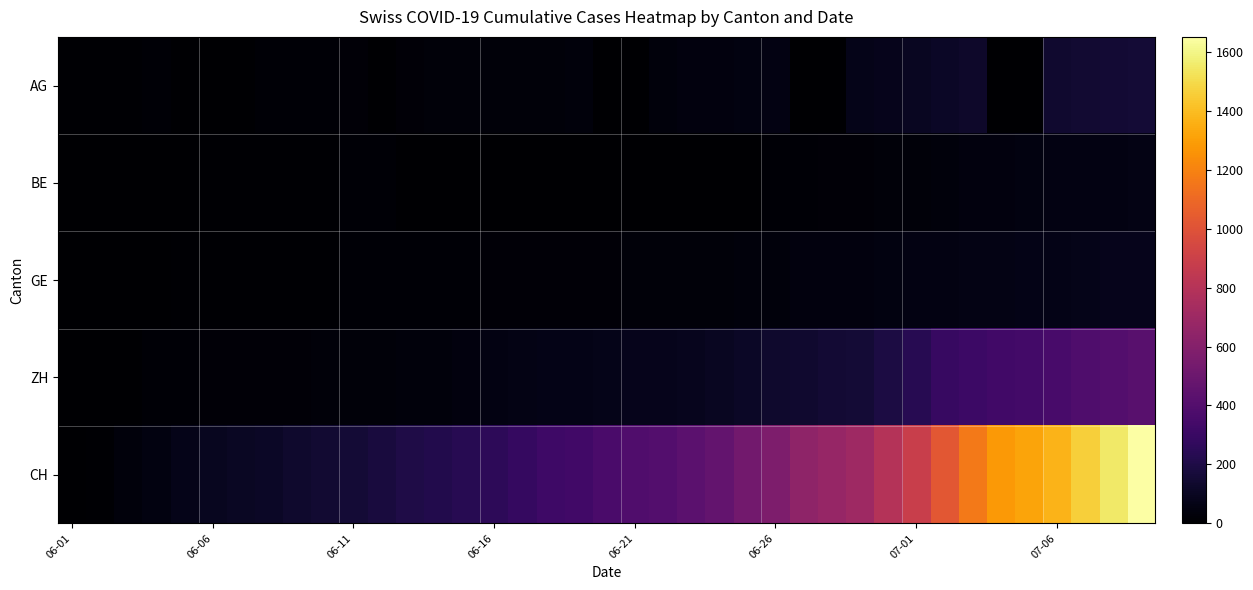

Reading right to left, list all the values displayed in this chart.

AG: 160	153	144	137	0	0	128	115	102	81	73	0	0	53	47	40	40	38	0	0	34	30	30	29	28	26	25	0	21	19	19	17	0	0	0	15	12	12	9
BE: 59	57	53	52	49	43	39	35	29	27	25	21	19	18	0	0	0	0	0	0	0	0	0	0	0	0	0	17	14	9	9	8	8	8	6	4	2	1	0
GE: 82	78	74	68	66	62	60	55	54	50	44	43	39	36	34	30	30	29	29	25	21	21	20	20	18	18	18	14	14	12	12	11	11	8	7	6	4	1	0
ZH: 424	405	382	356	337	329	316	293	237	189	161	152	141	129	110	103	87	83	80	75	68	67	62	52	45	38	33	30	28	26	23	23	23	23	19	13	5	2	0
CH: 1651	1549	1458	1373	1321	1278	1166	1023	885	799	709	674	641	570	526	468	436	402	387	362	331	320	284	257	235	219	205	180	160	142	132	114	107	95	74	50	33	12	0